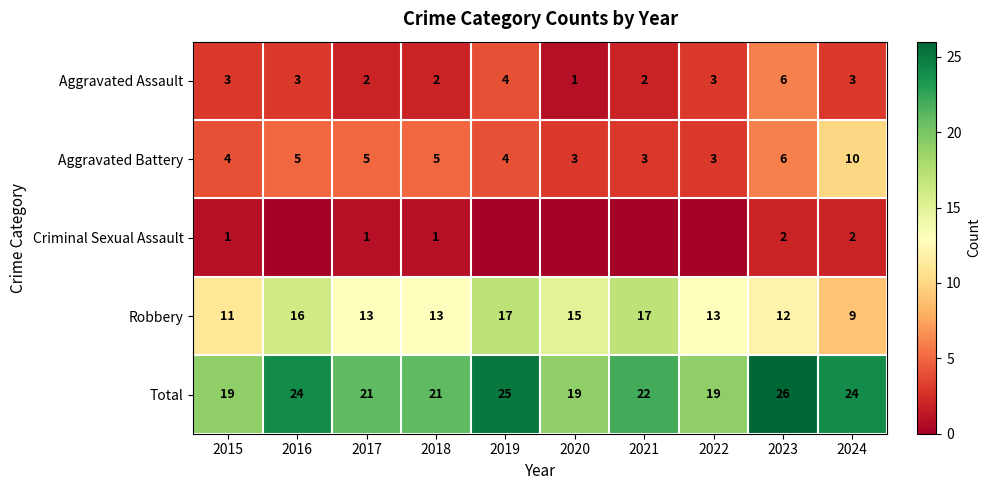

Where does the Criminal Sexual Assault series first go above 1?

2023